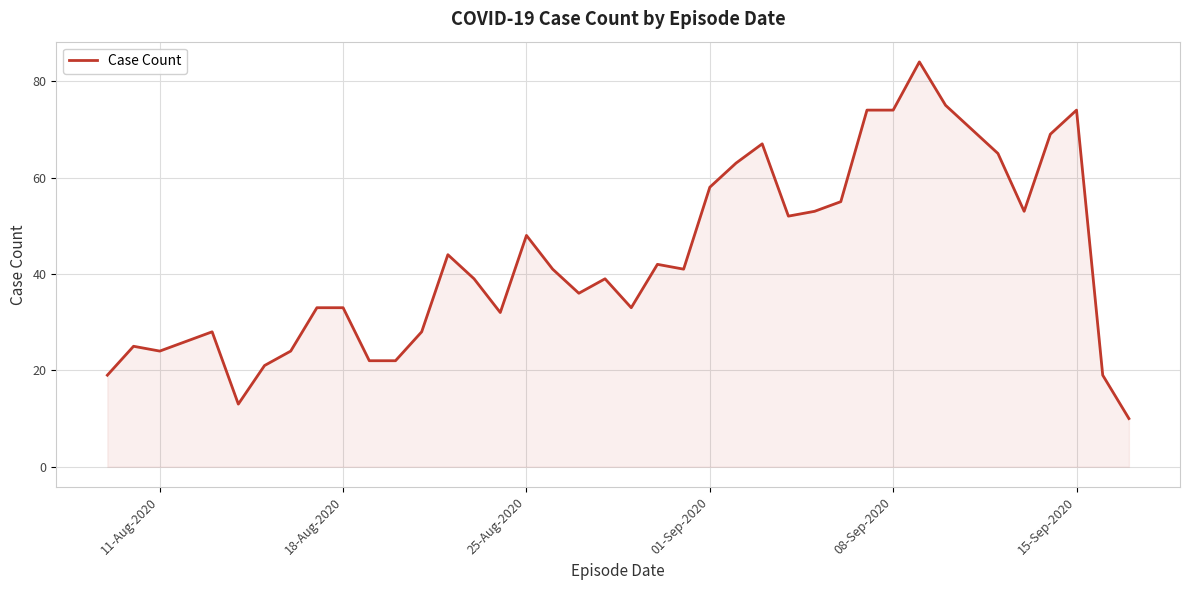

What is the difference between the maximum and minimum values?

74